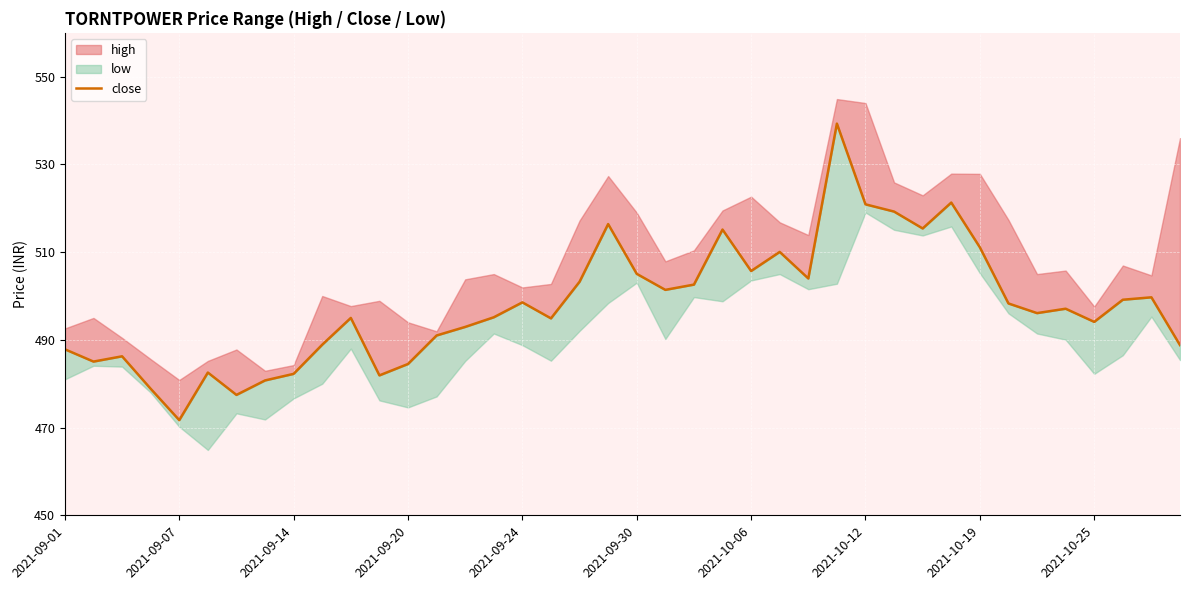

What position from the left is 34?

35